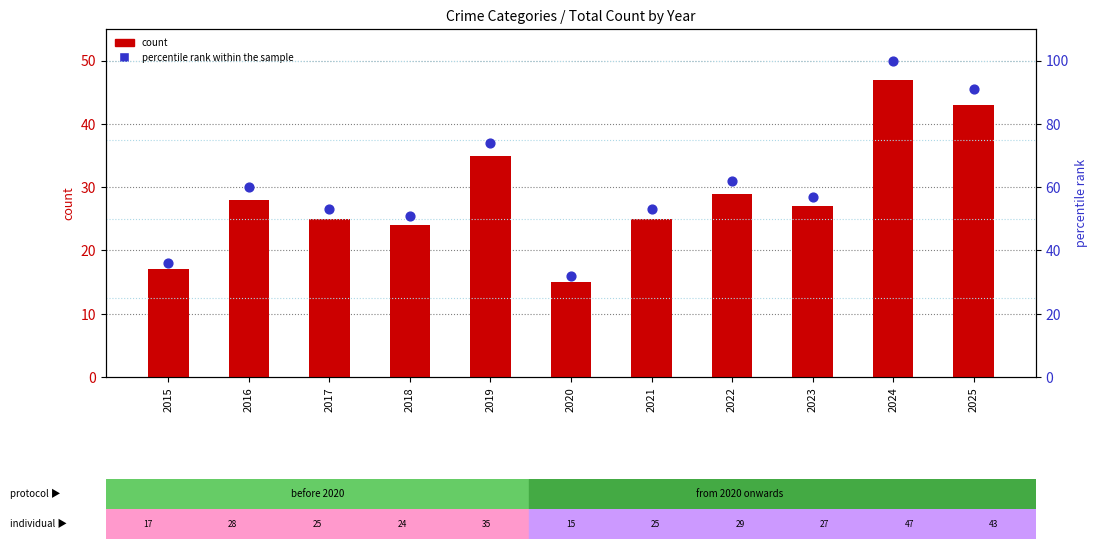

What are all the series names shown in the legend?

count, percentile rank within the sample